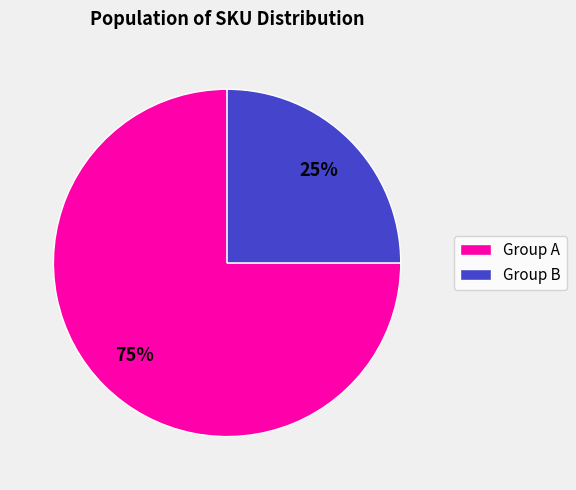

What percentage is the Group B slice, to the nearest percent?

25%